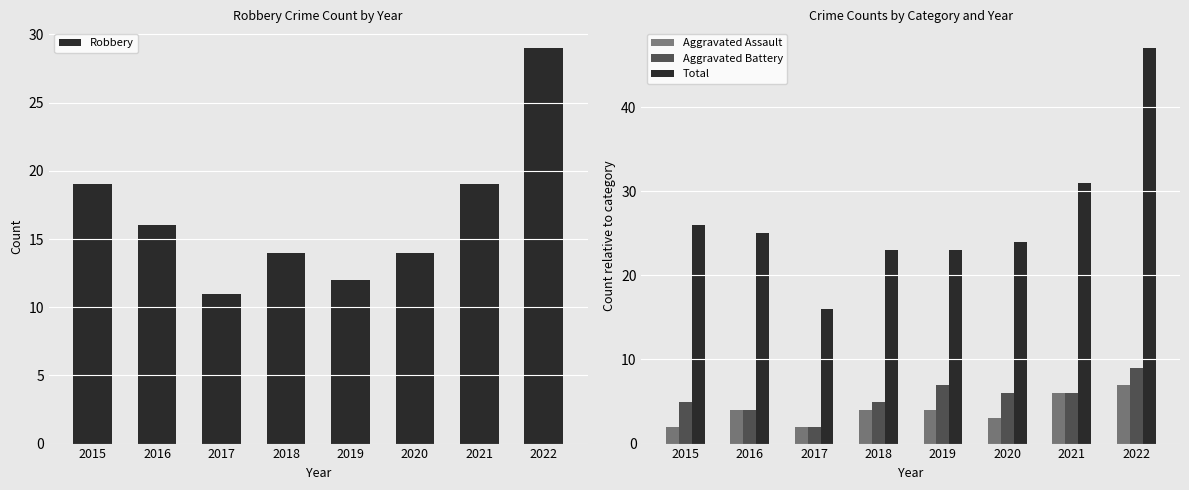

Reading left to right, what are all the values shown in this chart?

Robbery: 2015=19	2016=16	2017=11	2018=14	2019=12	2020=14	2021=19	2022=29
Aggravated Assault: 2015=2	2016=4	2017=2	2018=4	2019=4	2020=3	2021=6	2022=7
Aggravated Battery: 2015=5	2016=4	2017=2	2018=5	2019=7	2020=6	2021=6	2022=9
Total: 2015=26	2016=25	2017=16	2018=23	2019=23	2020=24	2021=31	2022=47